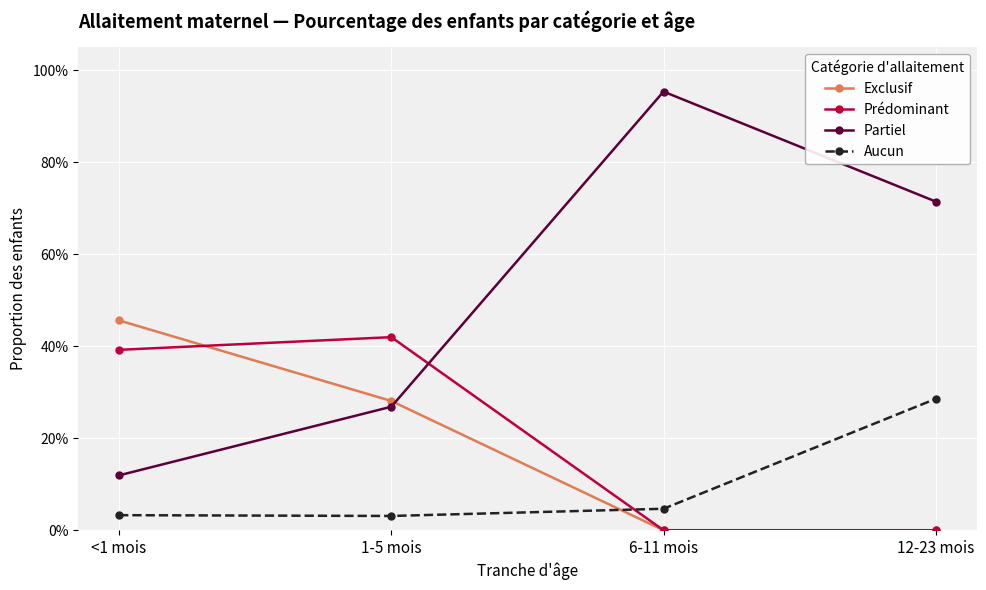

What are all the series names shown in the legend?

Exclusif, Prédominant, Partiel, Aucun